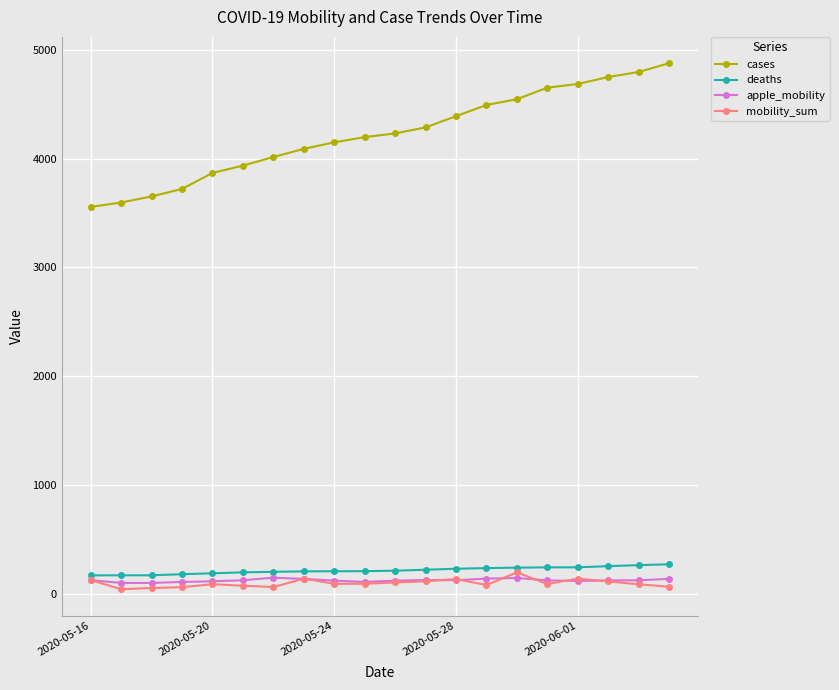

True or false: mobility_sum and cases intersect in this chart.

False